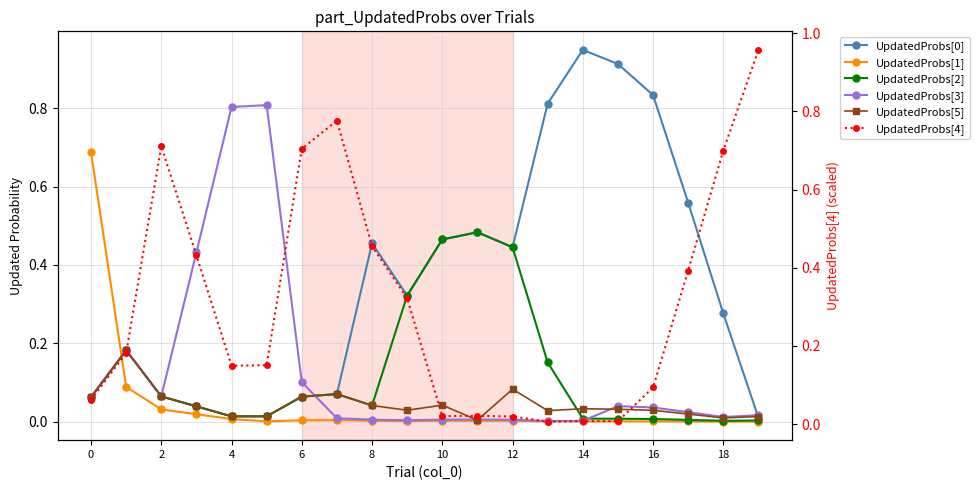

At which label is UpdatedProbs[2] closest to 0?

18